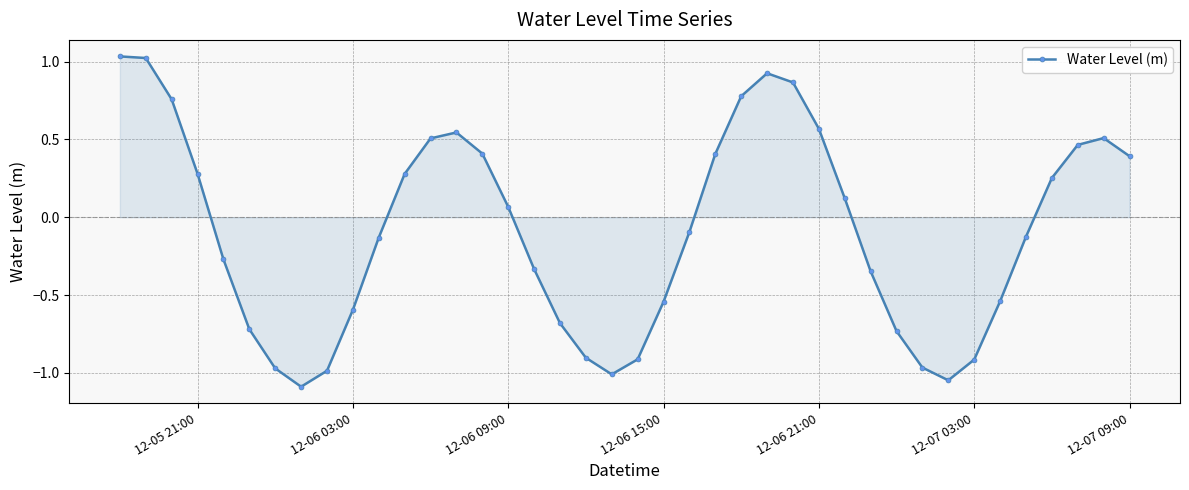

True or false: the data has more than 0 interior local peaks.

True